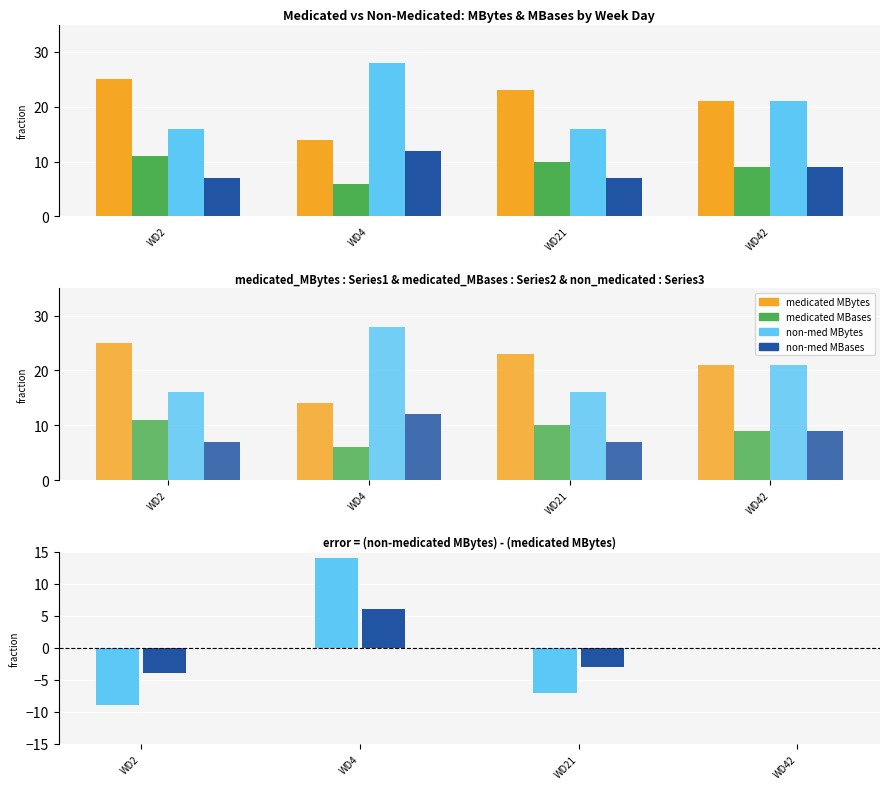

Rank the series by their maximum value, from highest to lowest.

non_medicated_MBytes, medicated_MBytes, diff MBytes, non_medicated_MBases, medicated_MBases, diff MBases